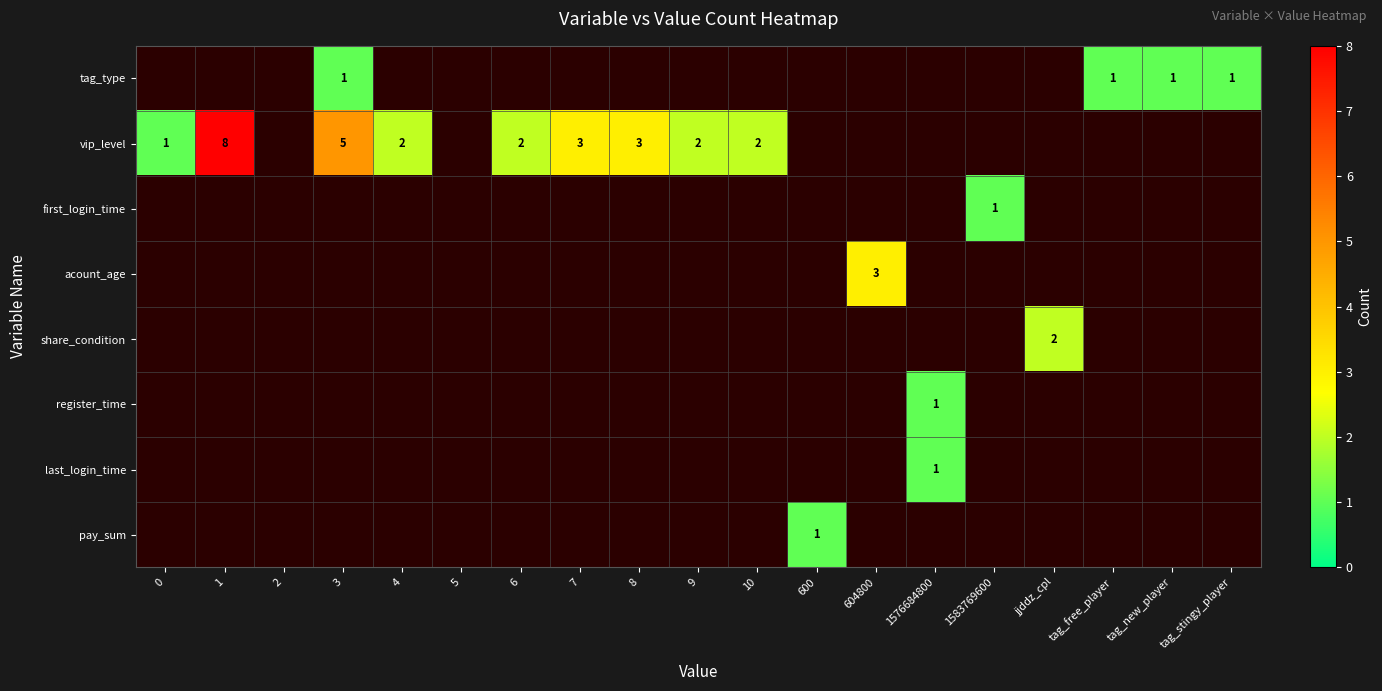

Which series has the largest range (max minus min)?

vip_level